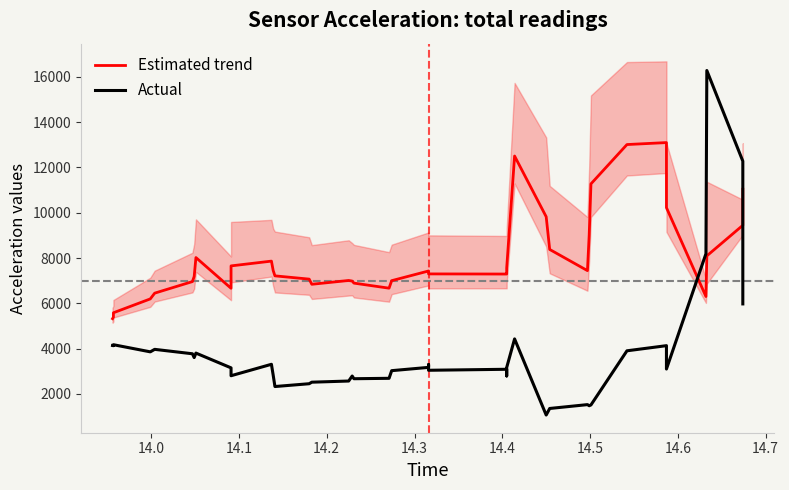

Which series ends up on top after the final intersection of Actual and Estimated trend?

Estimated trend